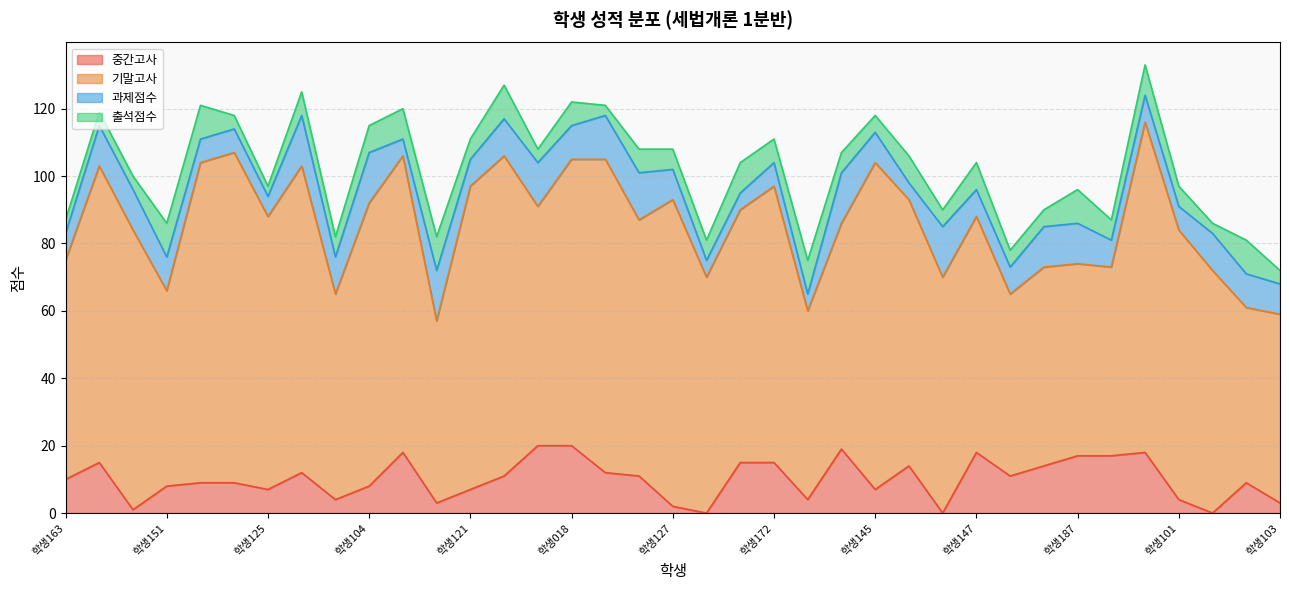

Rank the series at 학생182 from lowest to highest value.

중간고사, 과제점수, 출석점수, 기말고사